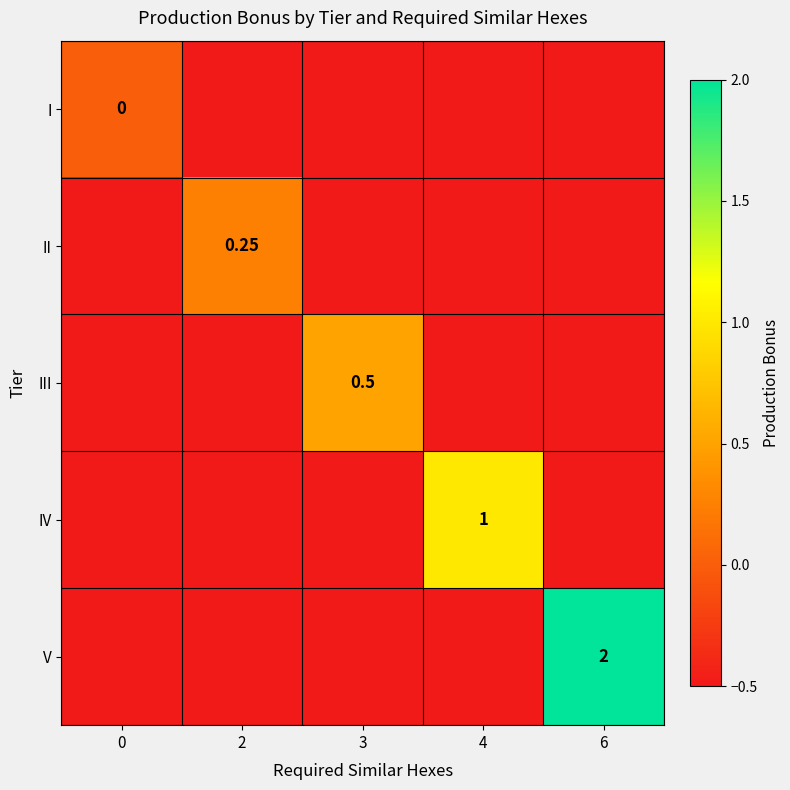

Rank the series by their maximum value, from highest to lowest.

V, IV, III, II, I